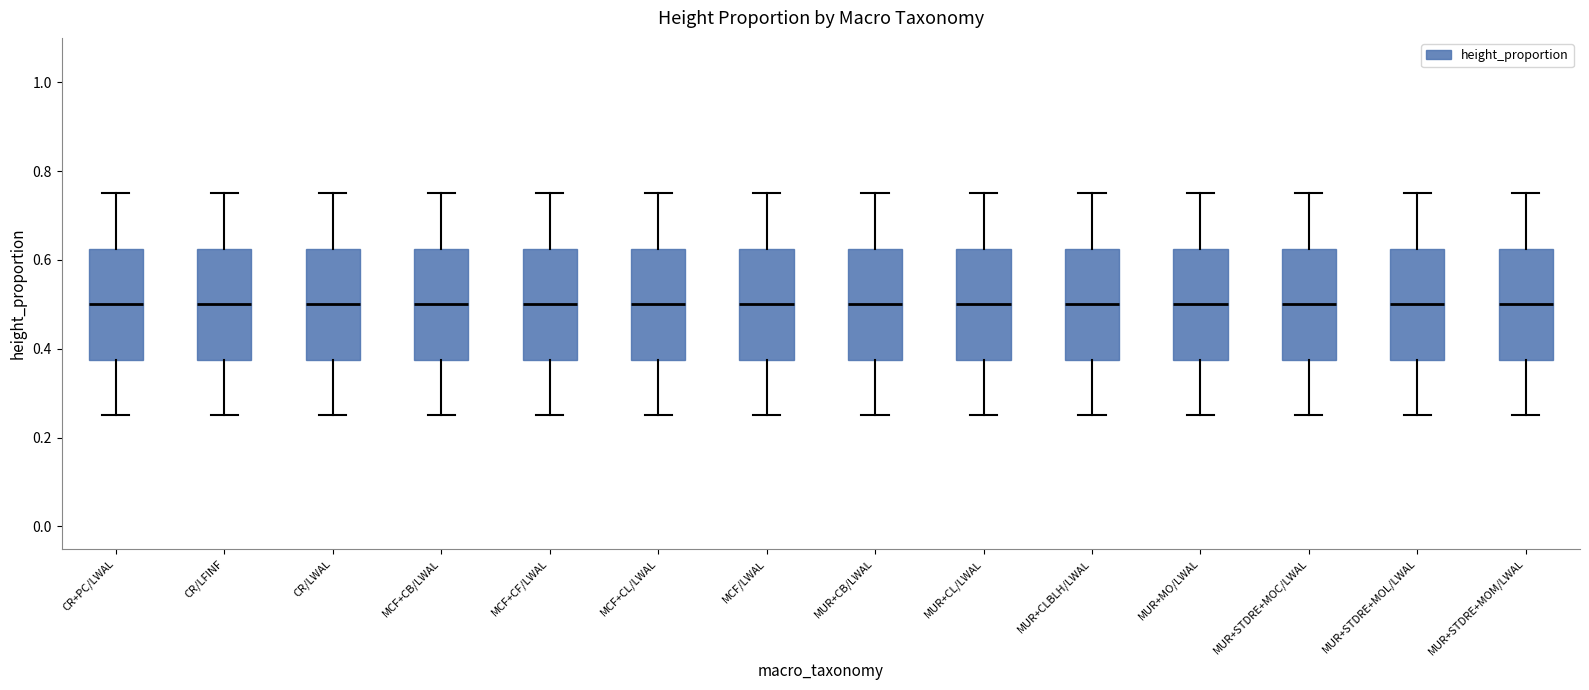

Reading left to right, read every box against the y-axis: the position of its median line, the range the box covers, and the ends of its whiskers. The values are not printed on the chart, so give them approximately, as read against the axis.

CR+PC/LWAL: median 0.50, box 0.38 to 0.62, whiskers 0.26 to 0.76
CR/LFINF: median 0.50, box 0.38 to 0.62, whiskers 0.26 to 0.76
CR/LWAL: median 0.50, box 0.38 to 0.62, whiskers 0.26 to 0.76
MCF+CB/LWAL: median 0.50, box 0.38 to 0.62, whiskers 0.26 to 0.76
MCF+CF/LWAL: median 0.50, box 0.38 to 0.62, whiskers 0.26 to 0.76
MCF+CL/LWAL: median 0.50, box 0.38 to 0.62, whiskers 0.26 to 0.76
MCF/LWAL: median 0.50, box 0.38 to 0.62, whiskers 0.26 to 0.76
MUR+CB/LWAL: median 0.50, box 0.38 to 0.62, whiskers 0.26 to 0.76
MUR+CL/LWAL: median 0.50, box 0.38 to 0.62, whiskers 0.26 to 0.76
MUR+CLBLH/LWAL: median 0.50, box 0.38 to 0.62, whiskers 0.26 to 0.76
MUR+MO/LWAL: median 0.50, box 0.38 to 0.62, whiskers 0.26 to 0.76
MUR+STDRE+MOC/LWAL: median 0.50, box 0.38 to 0.62, whiskers 0.26 to 0.76
MUR+STDRE+MOL/LWAL: median 0.50, box 0.38 to 0.62, whiskers 0.26 to 0.76
MUR+STDRE+MOM/LWAL: median 0.50, box 0.38 to 0.62, whiskers 0.26 to 0.76